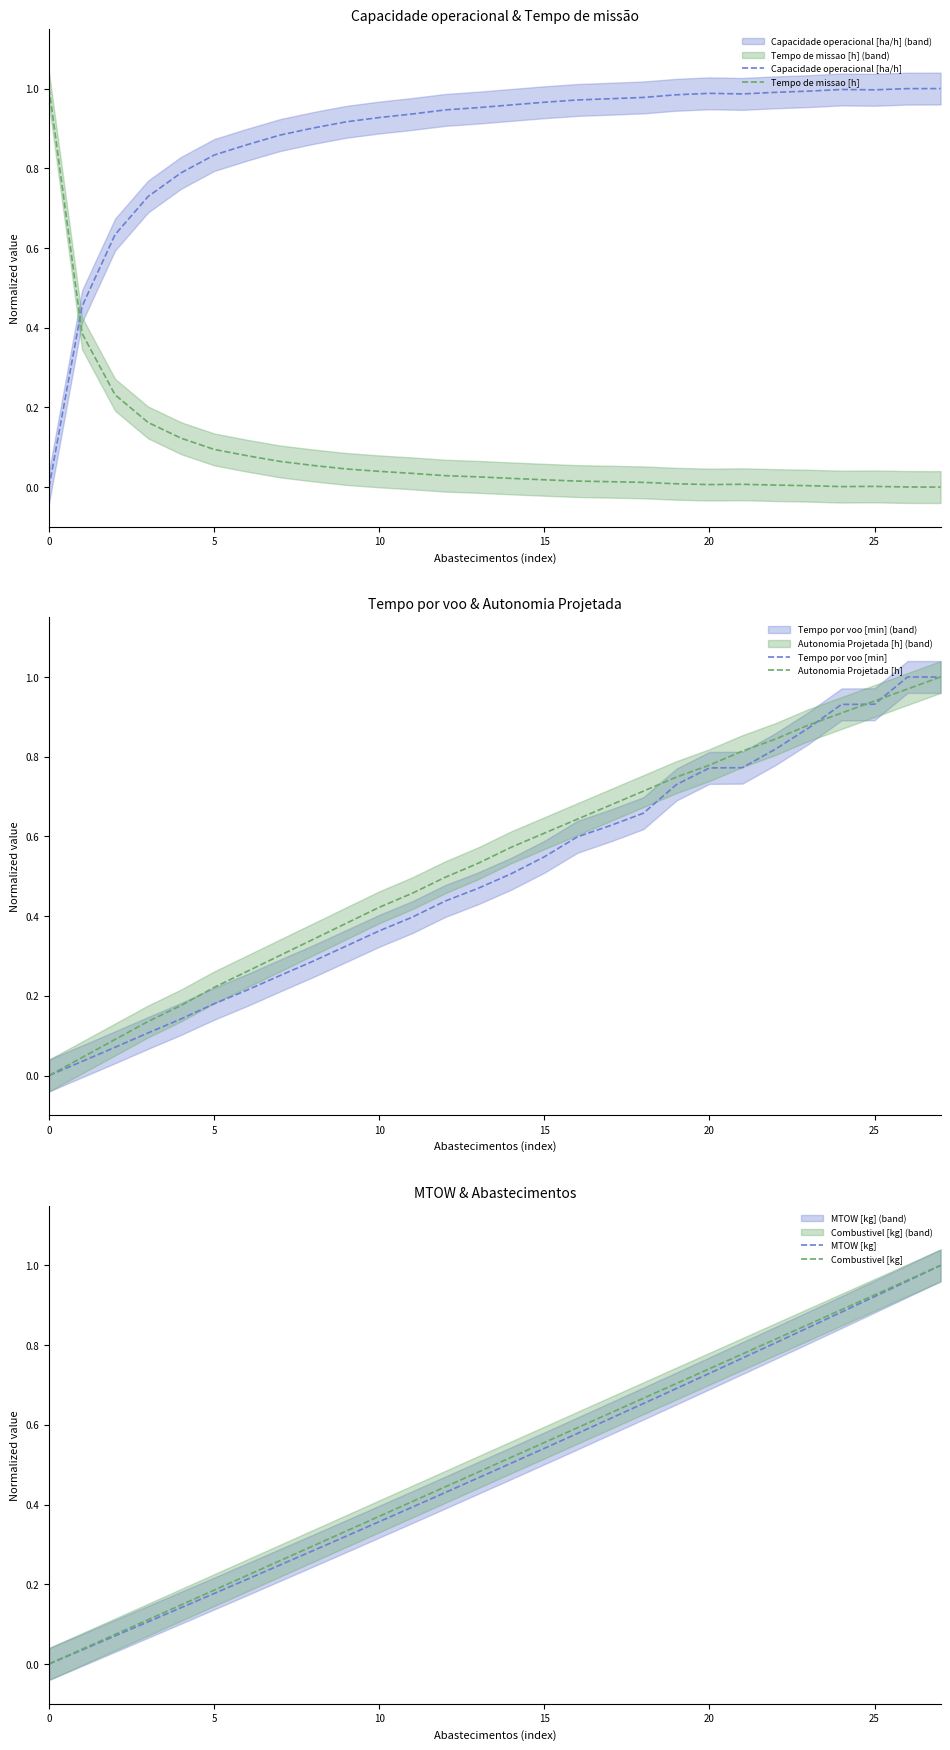

How many series are shown in this chart?

6